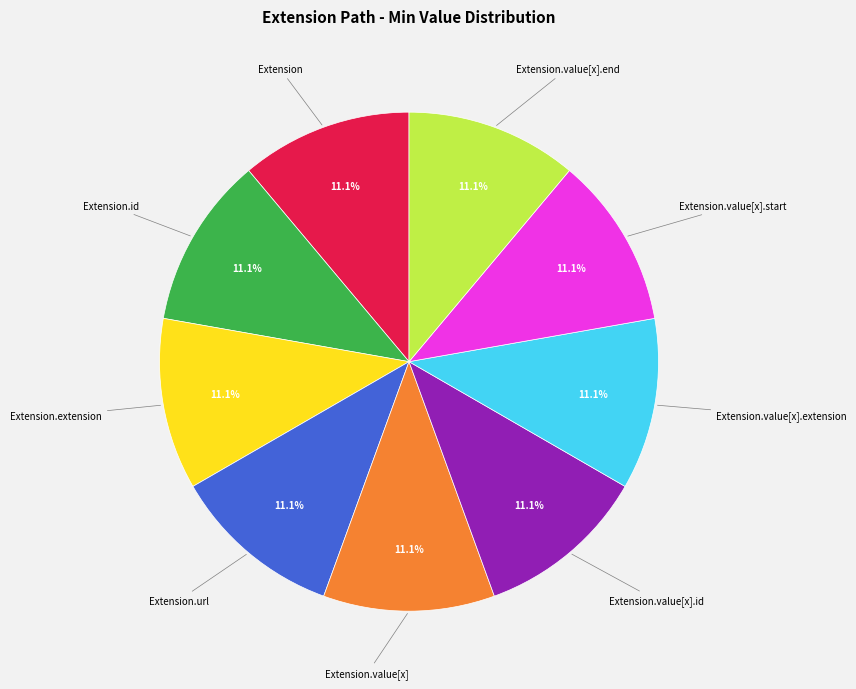

To the nearest percent, what is the difference between the largest and smallest slice percentages?

0%